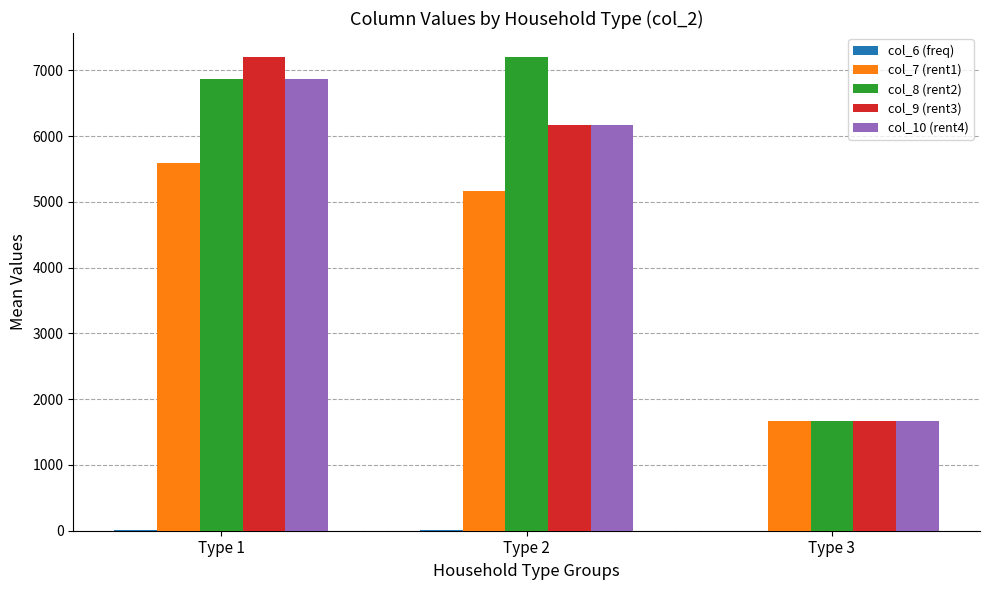

At which label does col_8 (rent2) reach its peak?

Type 2